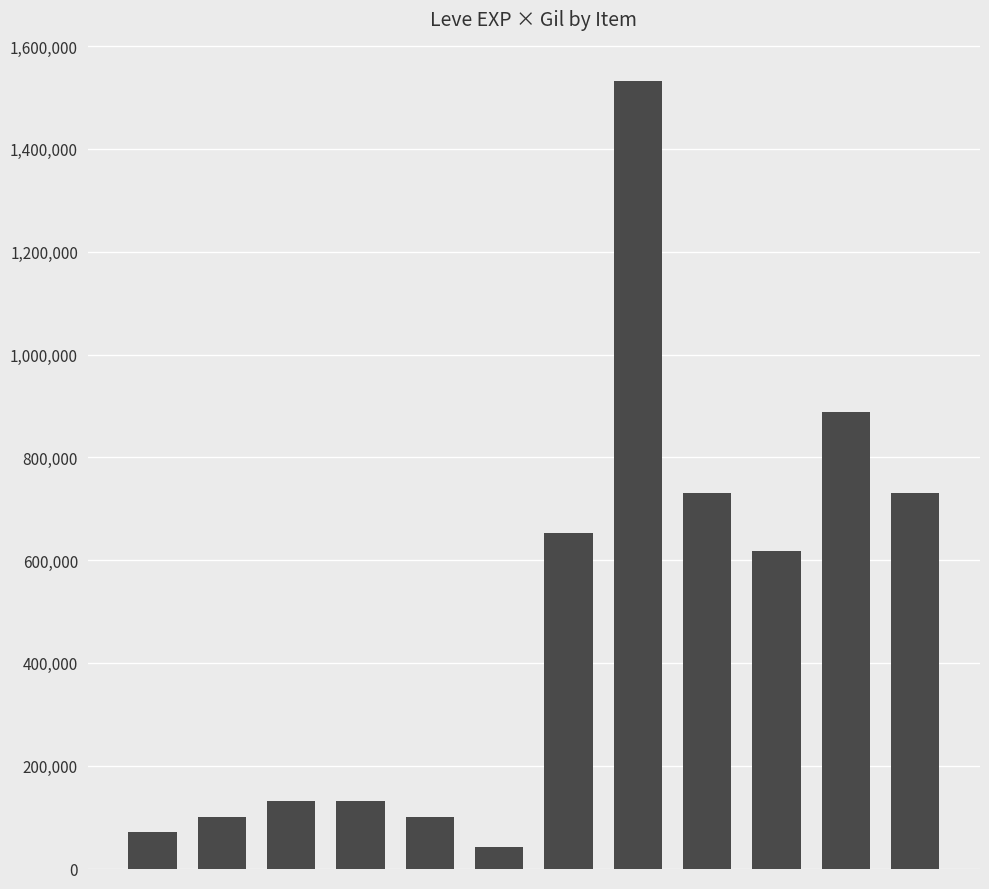

What is the maximum value shown in the chart?

1532160